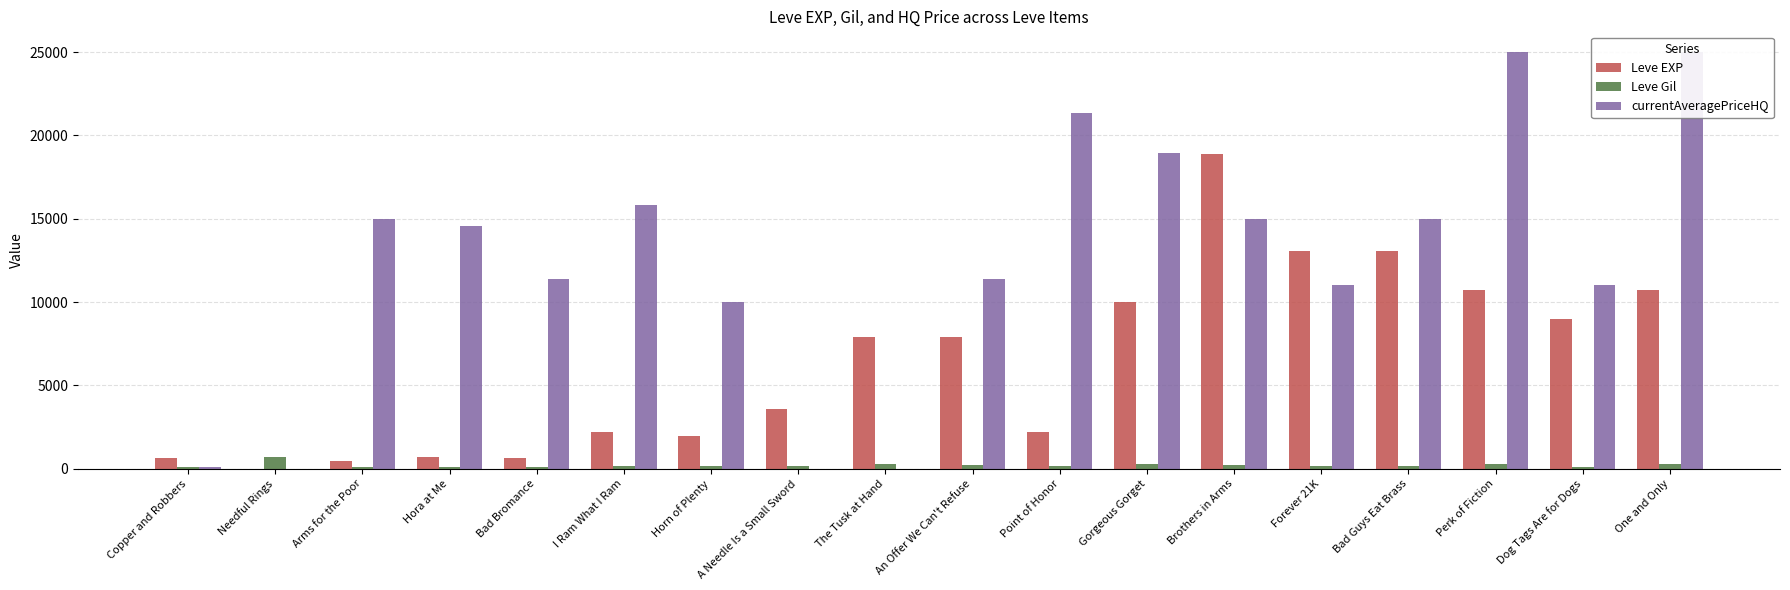

Which series has the largest total across all categories?

currentAveragePriceHQ